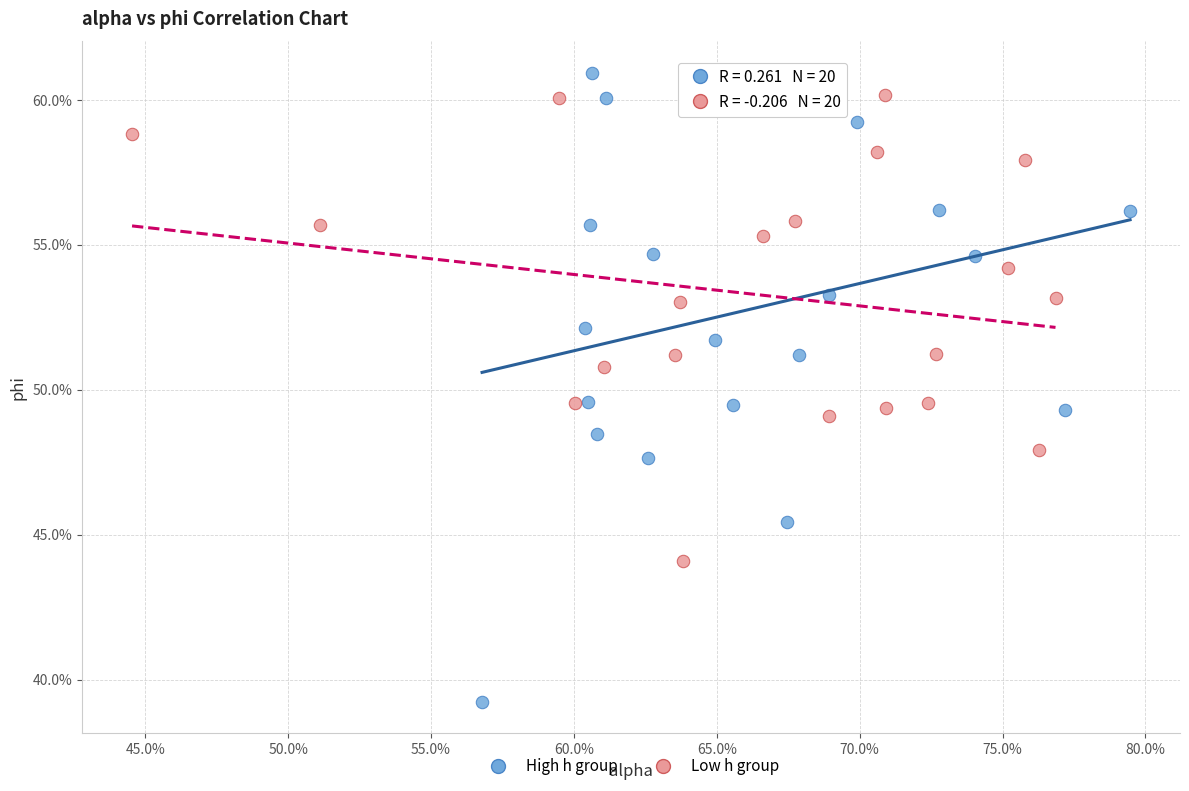

What are all the series names shown in the legend?

High h group, Low h group